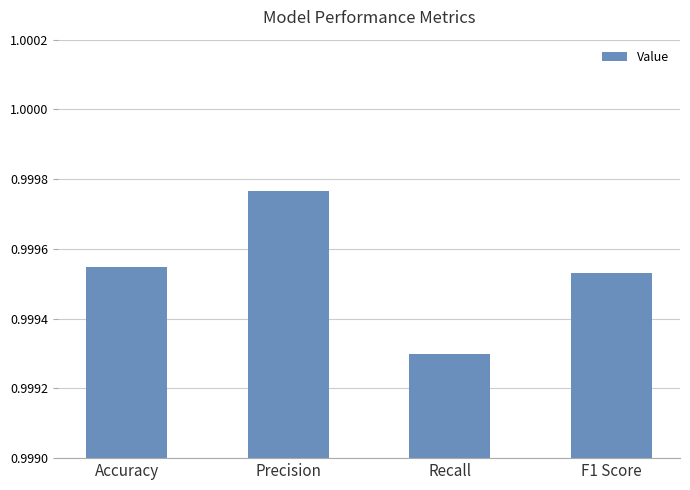

What is the label of the 2nd bar from the right?

Recall